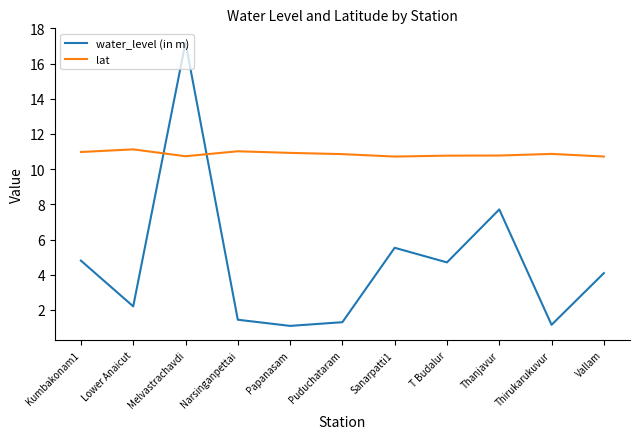

True or false: water_level (in m) has a value of 5.5 at Sanarpatti1.

True